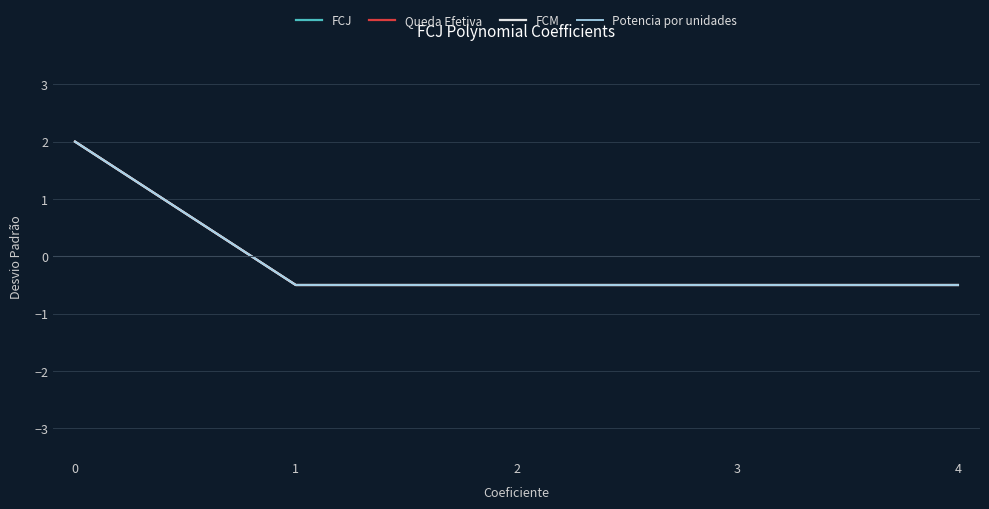

List the labels in order of FCM value, smallest first.

1, 2, 3, 4, 0